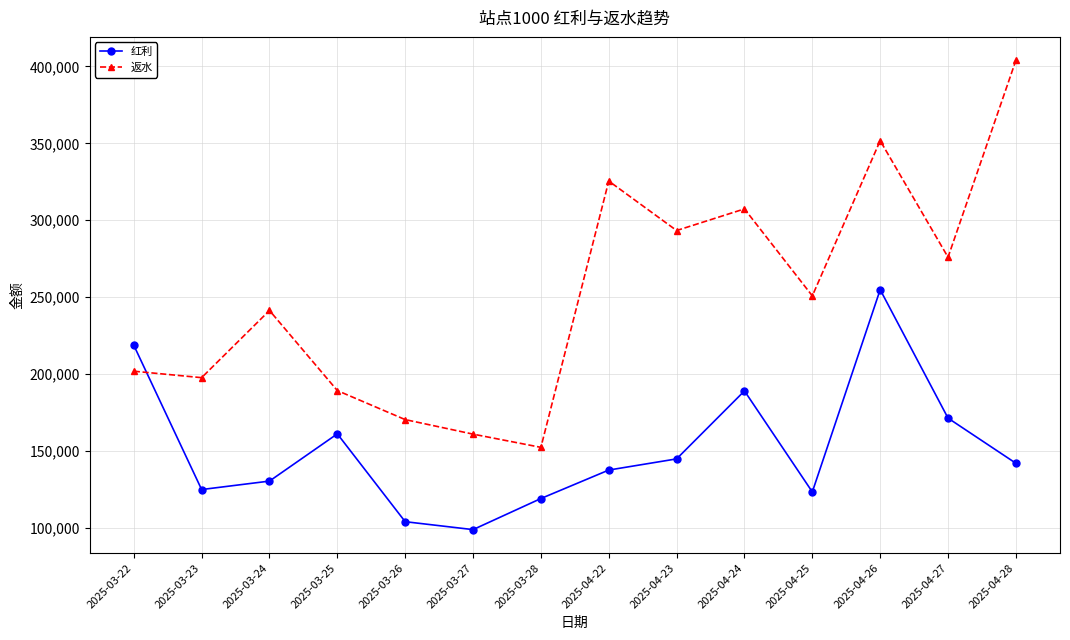

At which label does 红利 reach its peak?

2025-04-26